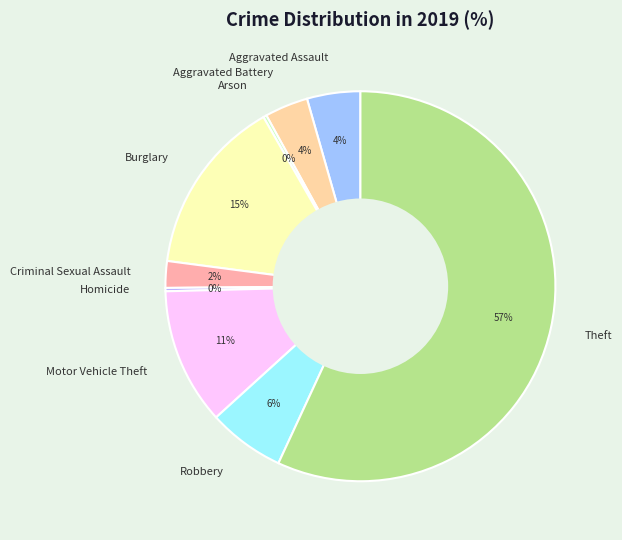

True or false: Theft accounts for 51% of the total.

False